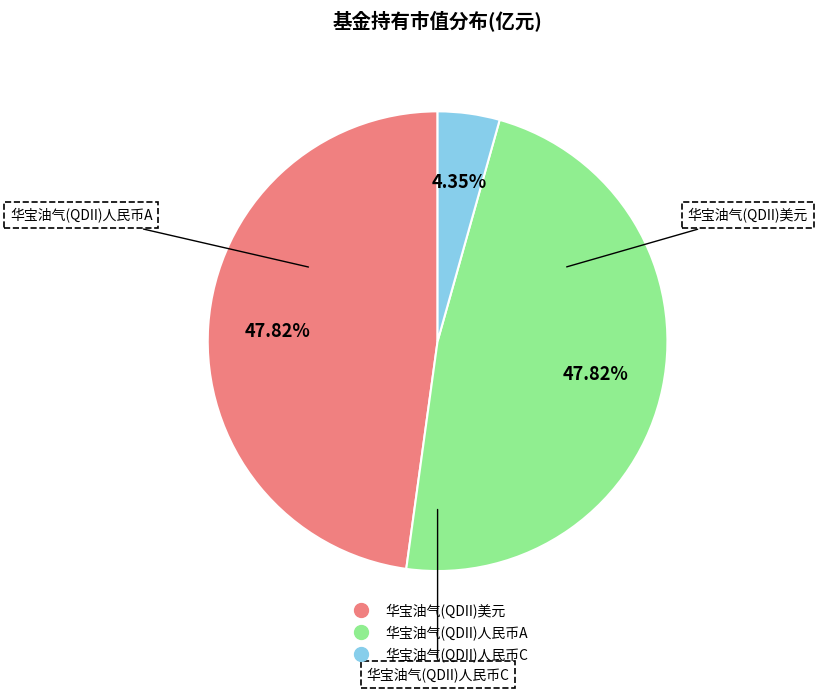

Is there a majority slice in this chart?

No